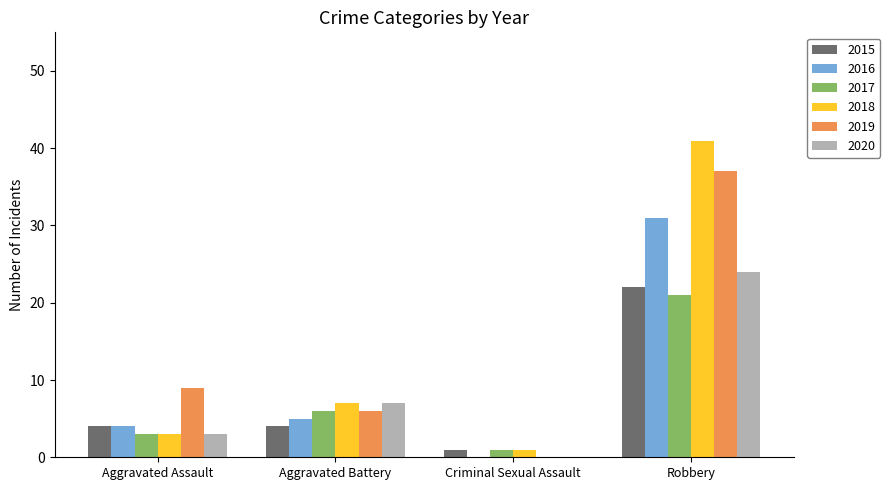

At which category is the sum across all series the highest?

Robbery